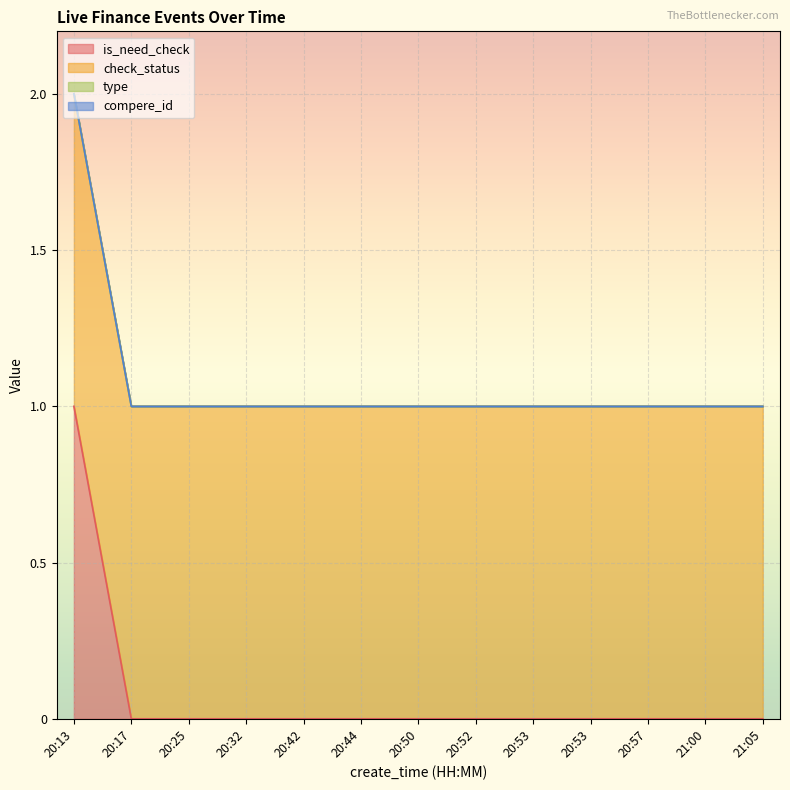

What is the difference between the highest and lowest values at 20:44?

1